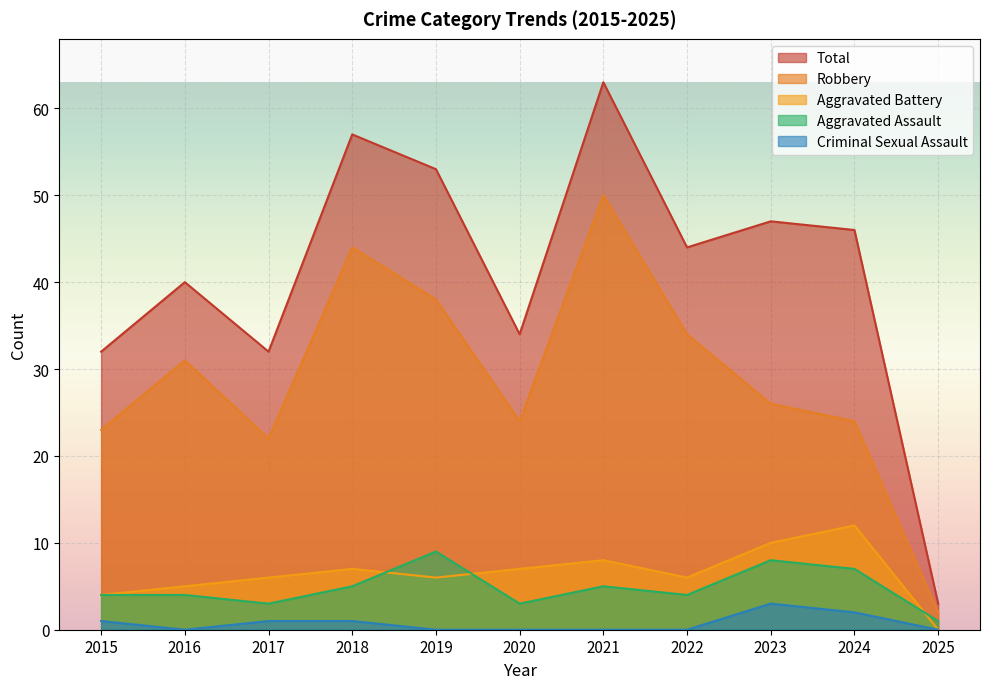

What is the minimum value for Aggravated Assault?

1